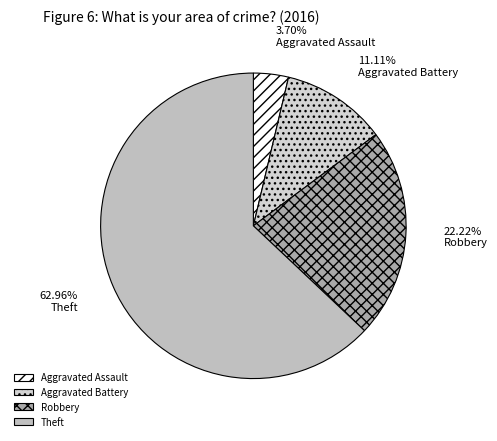

Which slice is the smallest?

Aggravated Assault